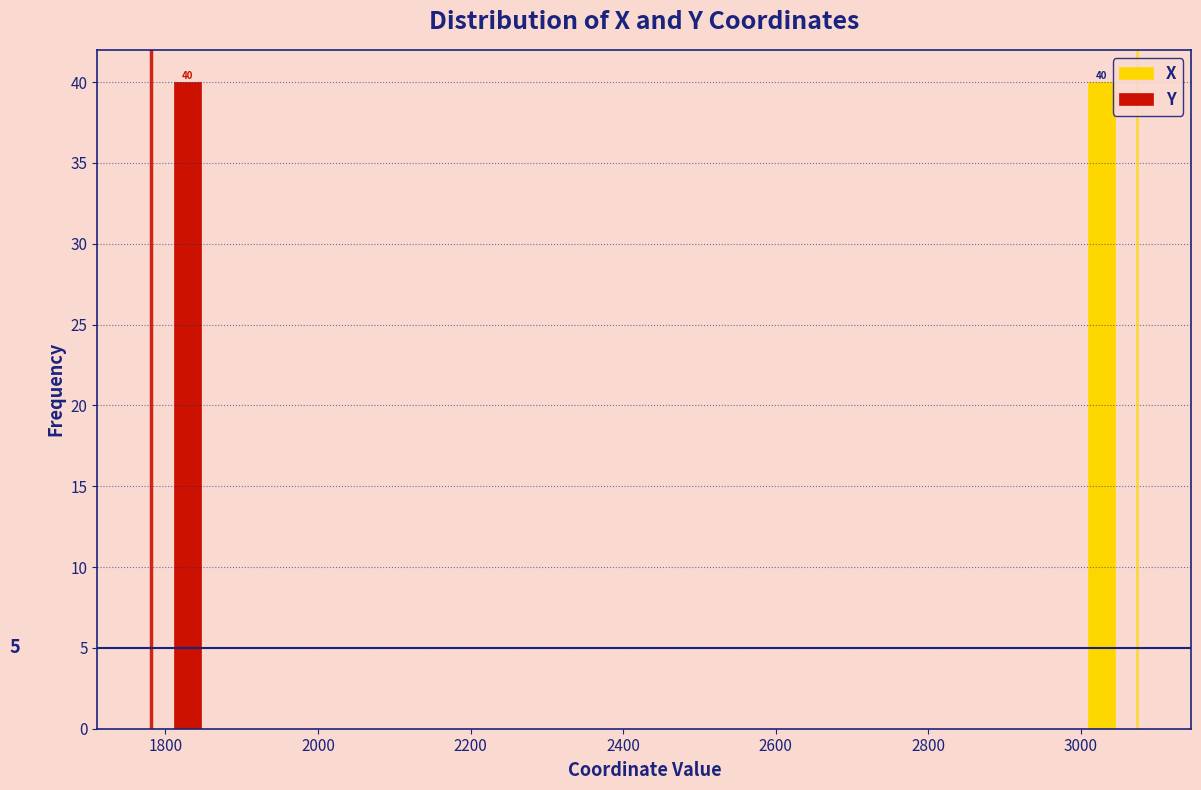

In the X series, which range on the x-axis has the tallest bar?

3000 to 3080